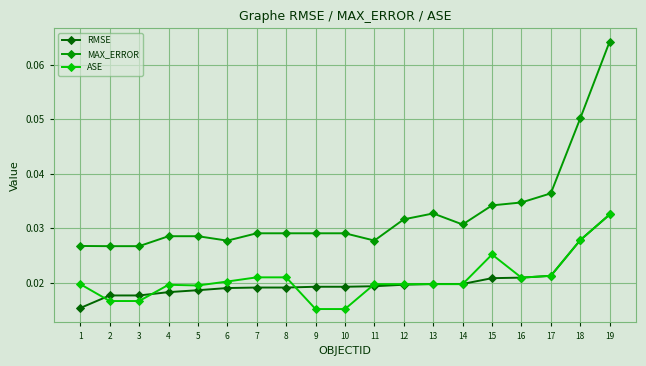

Which series changed the most between 1 and 18?

MAX_ERROR